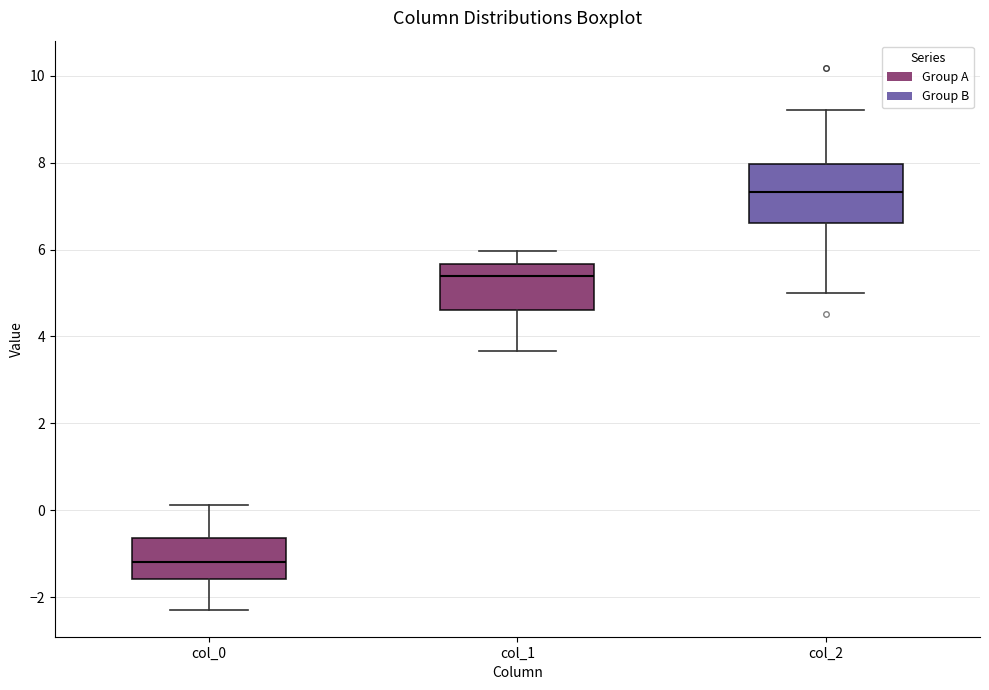

Where does the lower whisker of the box for col_0 end on the y-axis? The values are not printed on the chart, so give them approximately, as read against the axis.

-2.2